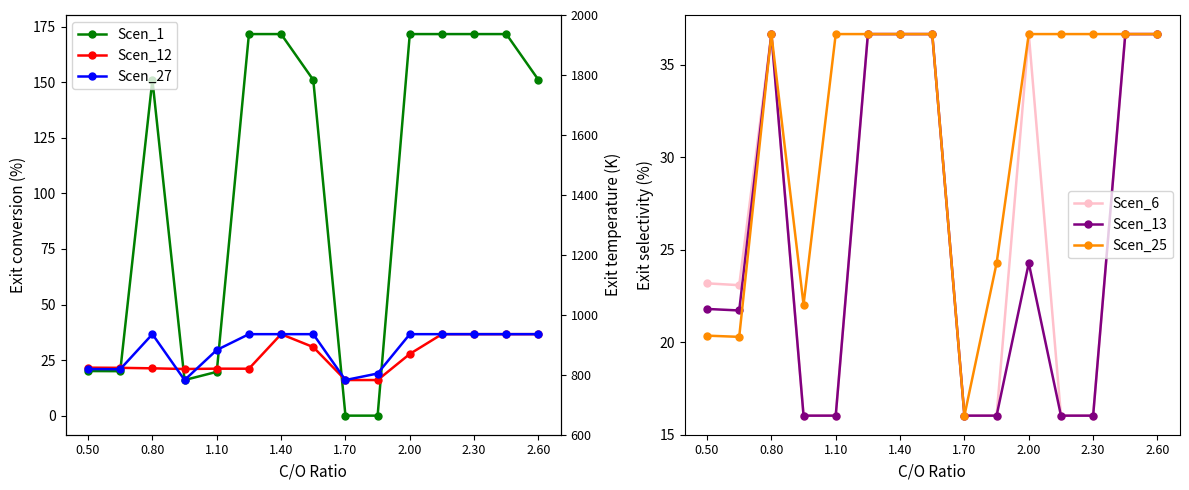

What is the greatest value displayed?

171.7